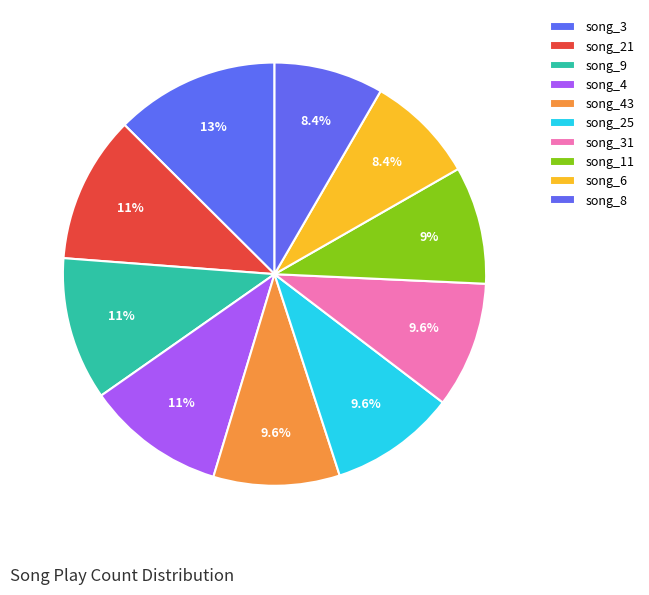

What is the largest slice in the pie chart?

song_3